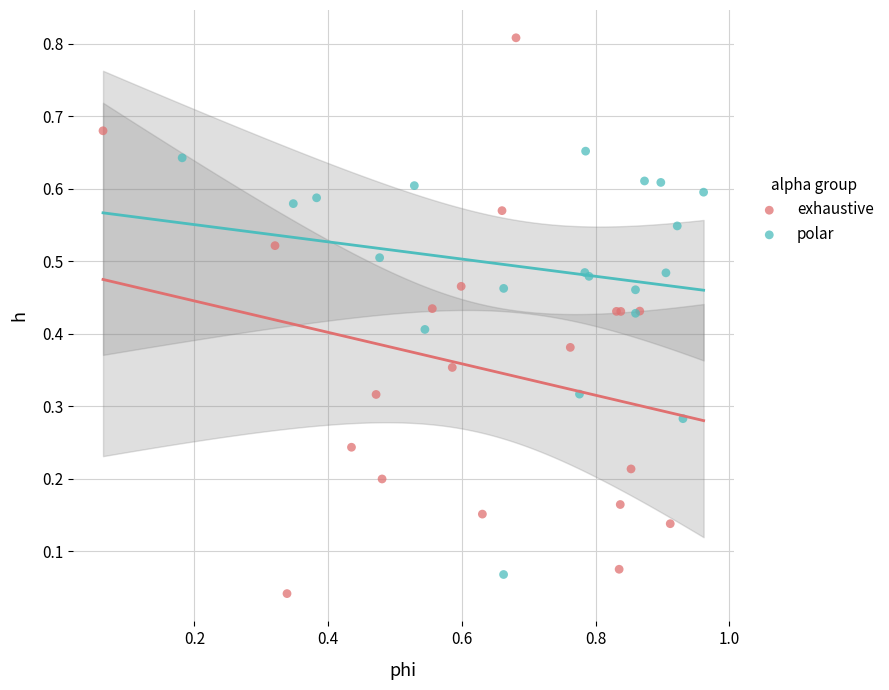

Which series reaches the maximum Y coordinate?

exhaustive